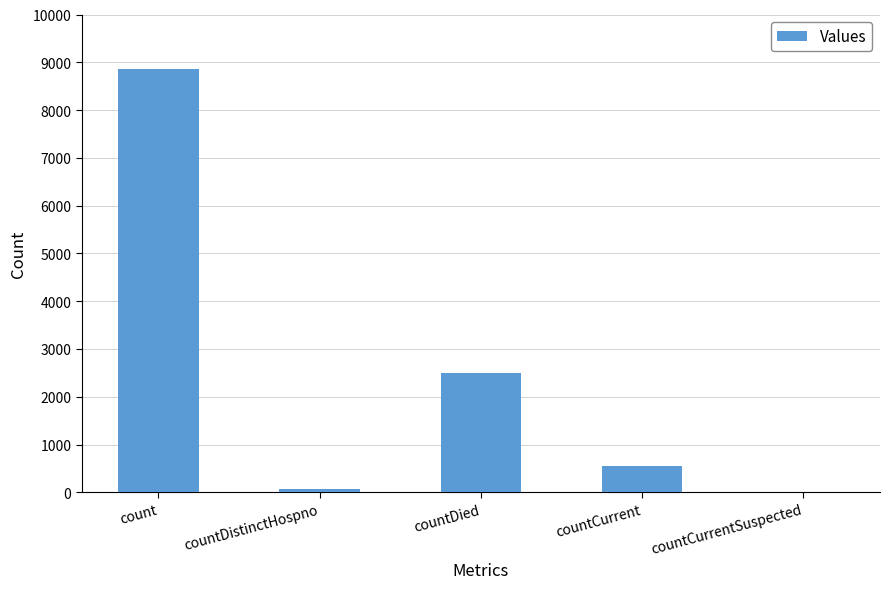

The value at count is 8852. True or false?

True